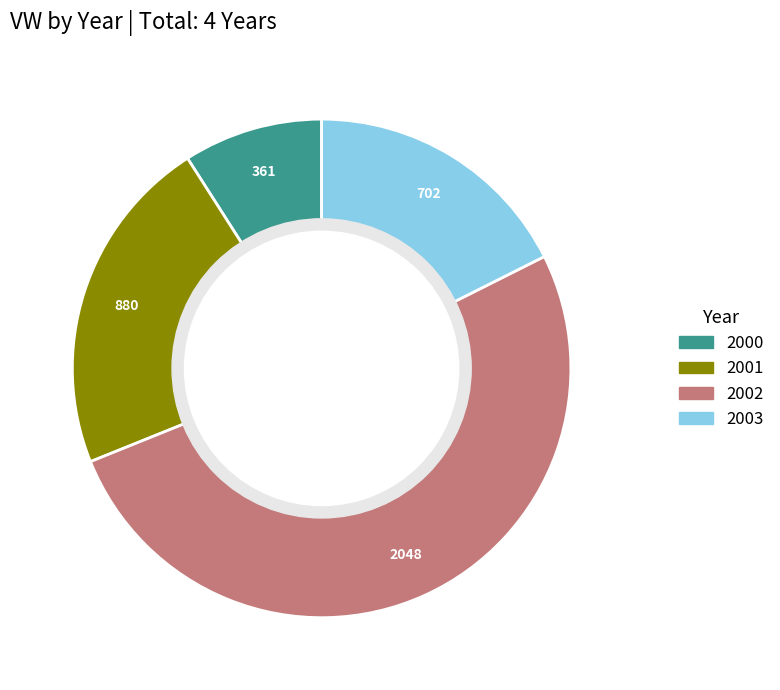

How many segments does this pie chart have?

4